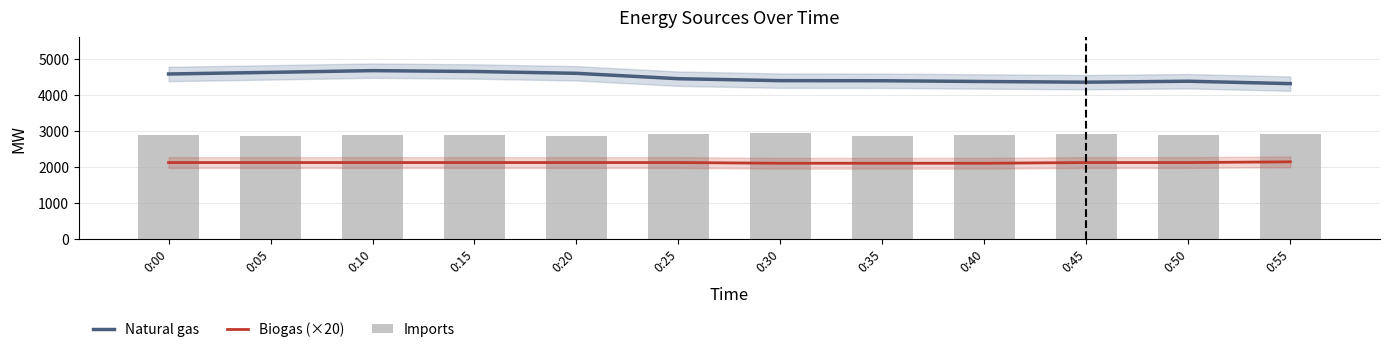

What is the difference between the second highest and minimum values in the Biogas (×20) series?

20